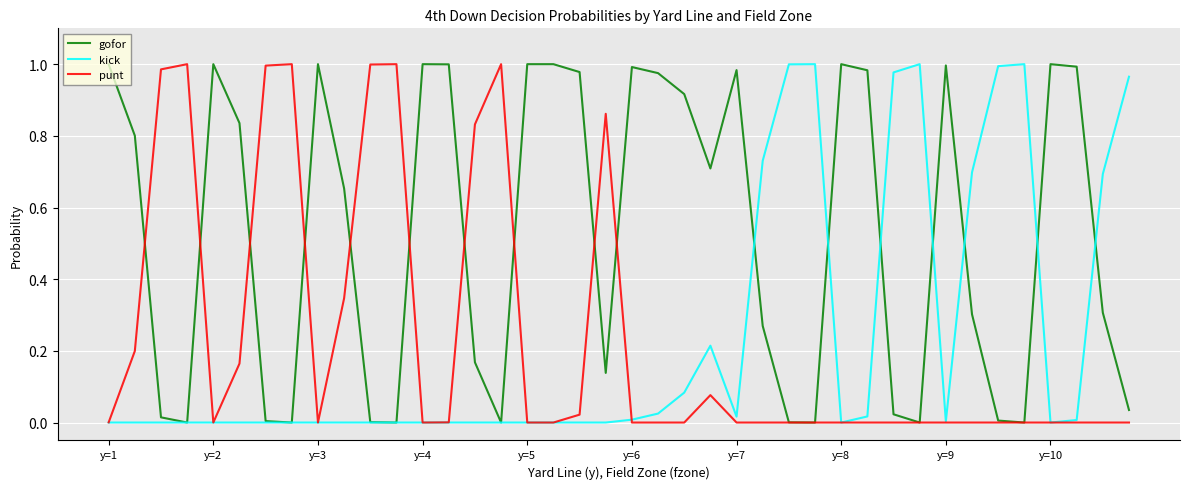

Which series has the largest total across all categories?

gofor